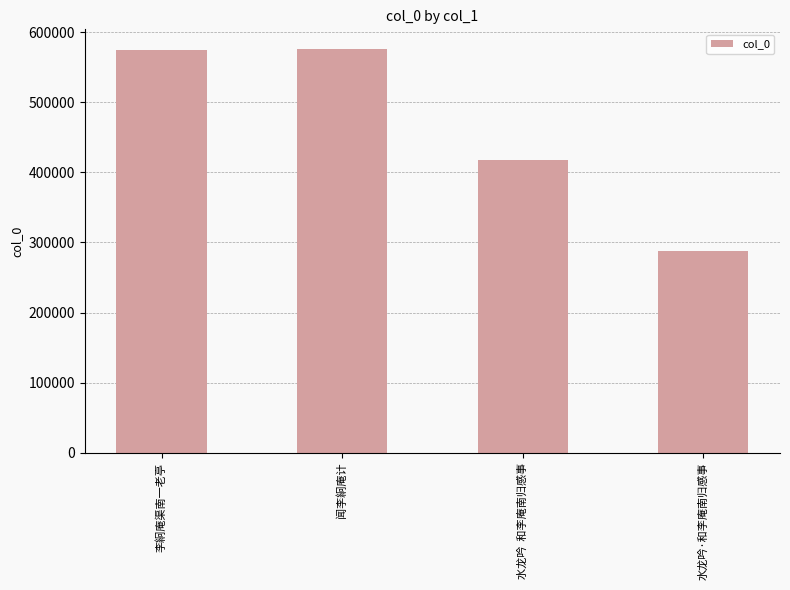

Count the number of data series in this chart.

1